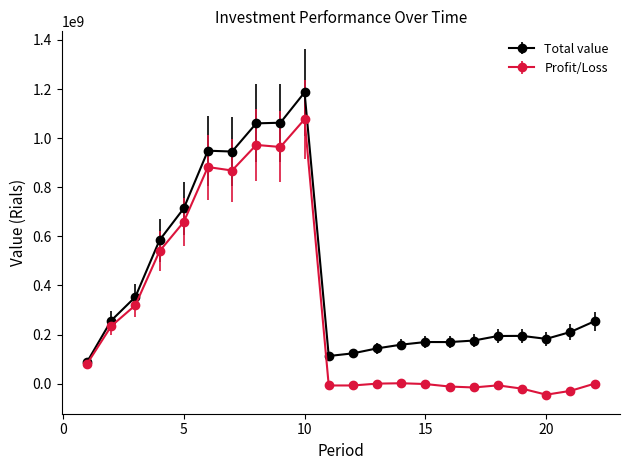

Which series has the largest total across all categories?

Total value